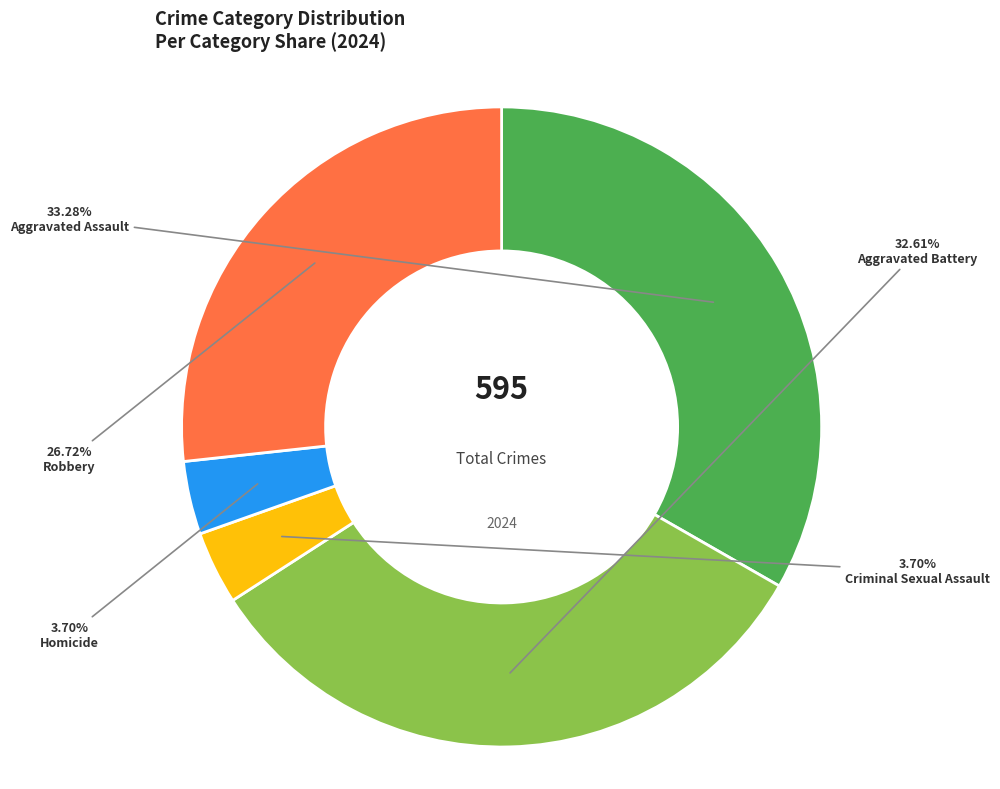

How much of the chart is everything except Aggravated Battery?

67.4%